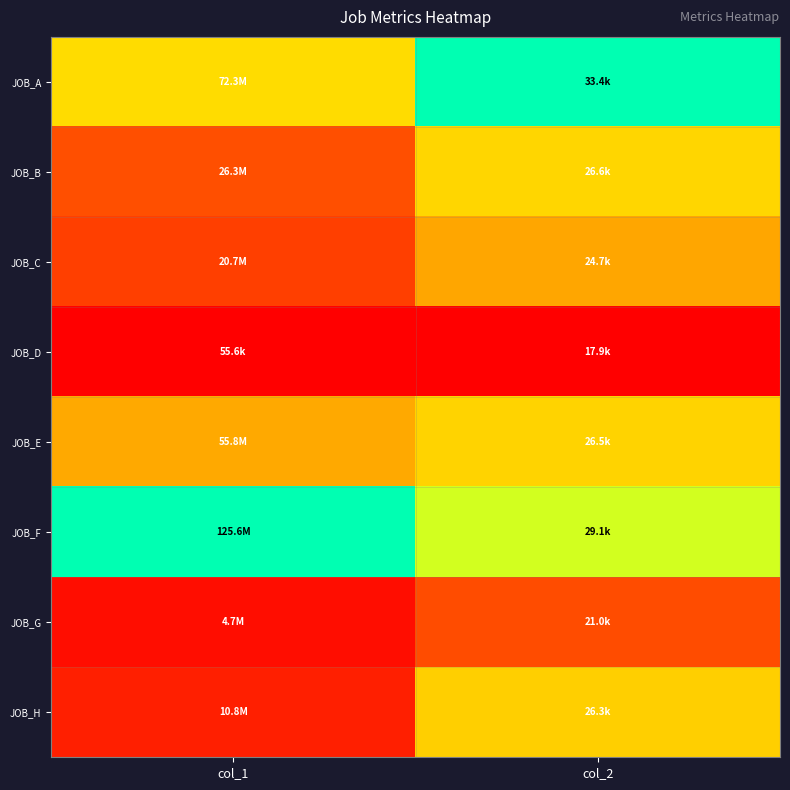

Reading right to left, transcribe all the data shown in this chart.

JOB_A: col_2=1.0	col_1=0.6
JOB_B: col_2=0.6	col_1=0.2
JOB_C: col_2=0.4	col_1=0.2
JOB_D: col_2=0.0	col_1=0.0
JOB_E: col_2=0.6	col_1=0.4
JOB_F: col_2=0.7	col_1=1.0
JOB_G: col_2=0.2	col_1=0.0
JOB_H: col_2=0.5	col_1=0.1